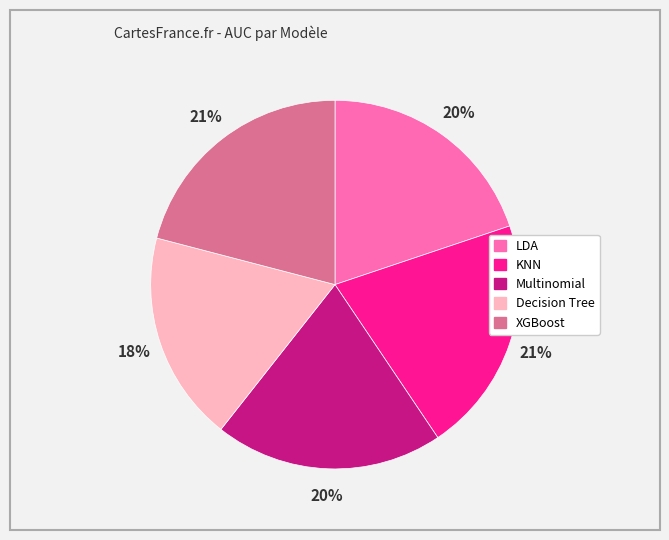

Is there any slice that represents more than half of the pie?

No